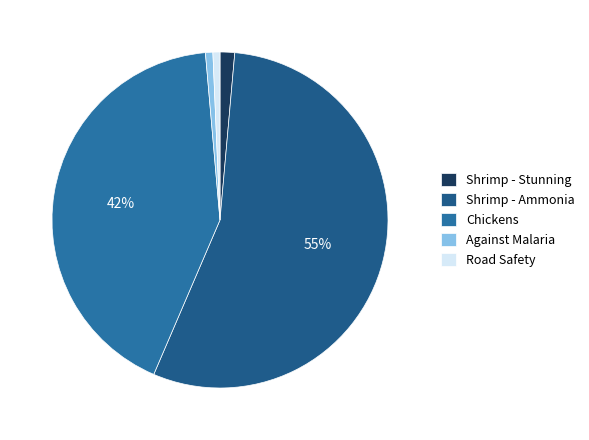

What percentage is NOT represented by Road Safety?

99.3%